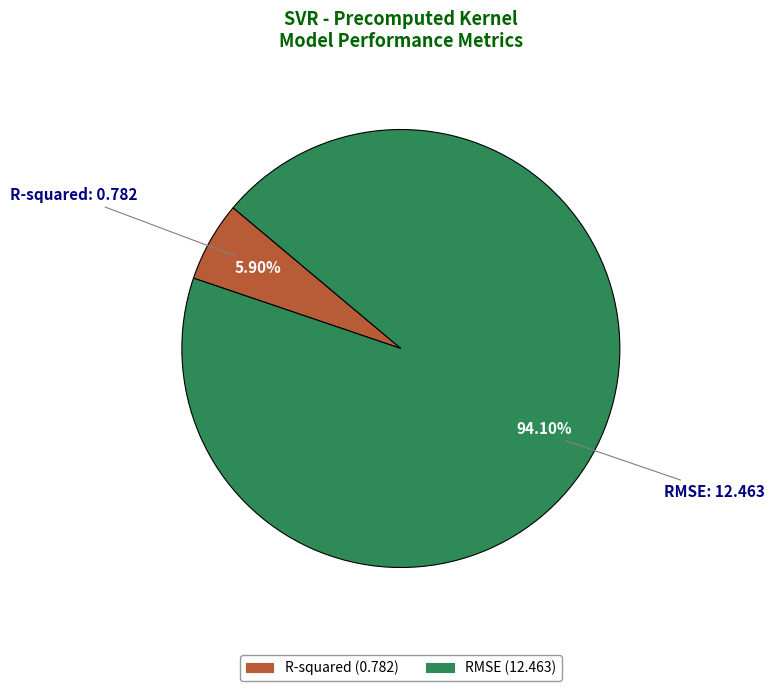

Combined, what portion of the pie is R-squared and RMSE?

100.0%